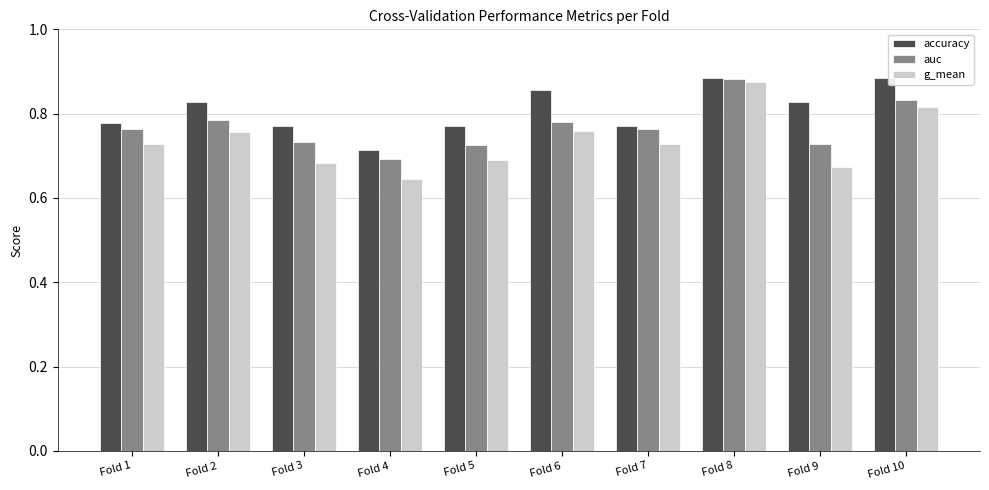

Rank the series at Fold 10 from highest to lowest value.

accuracy, auc, g_mean